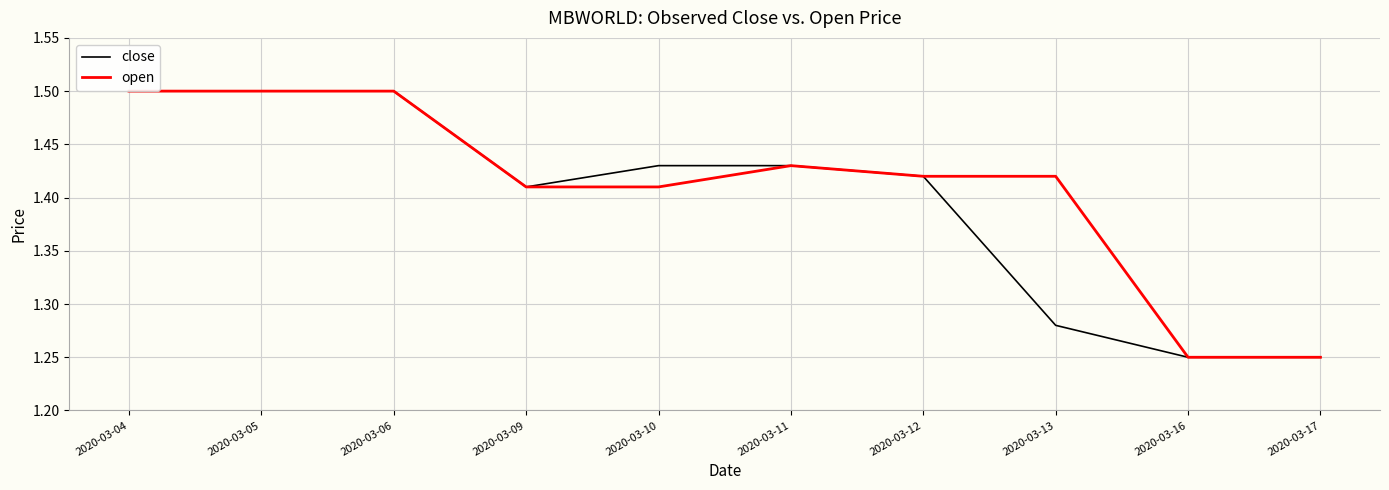

What is the sum of all close values?

14.0